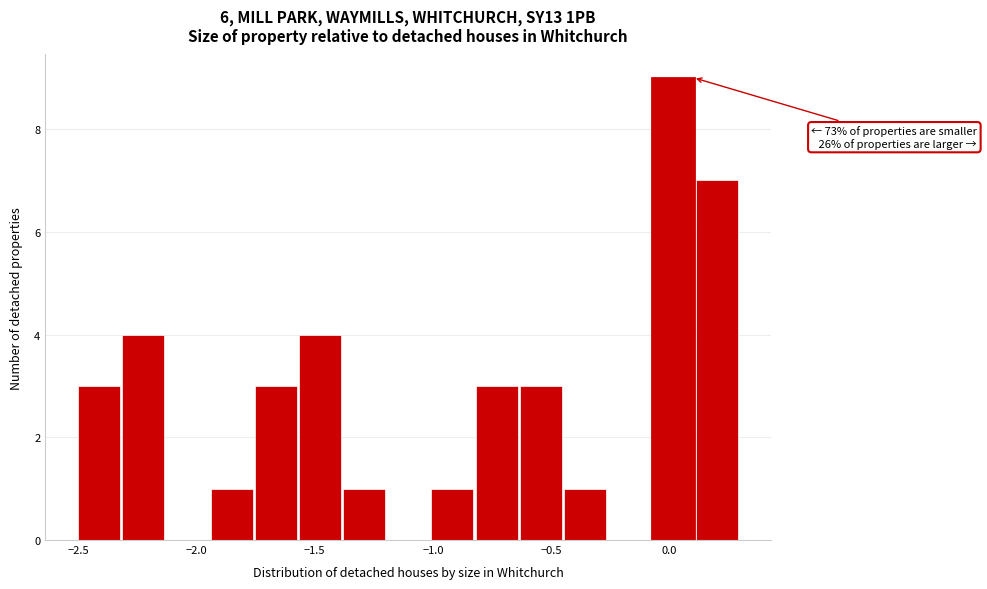

Read against the x-axis, roughly where is the centre of the tallest bar?

0.00